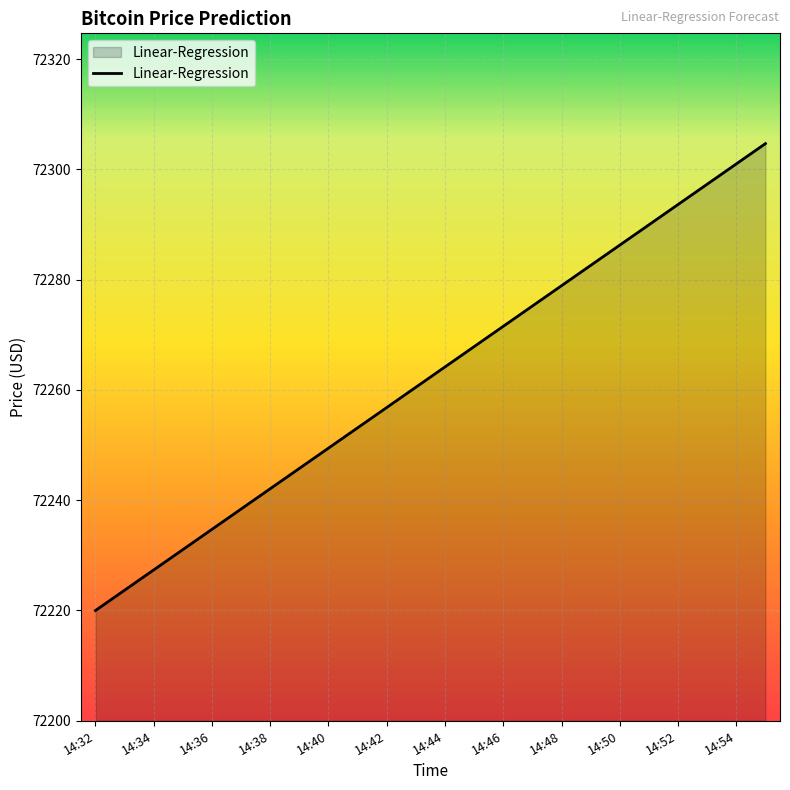

How many values are below 72264?

12